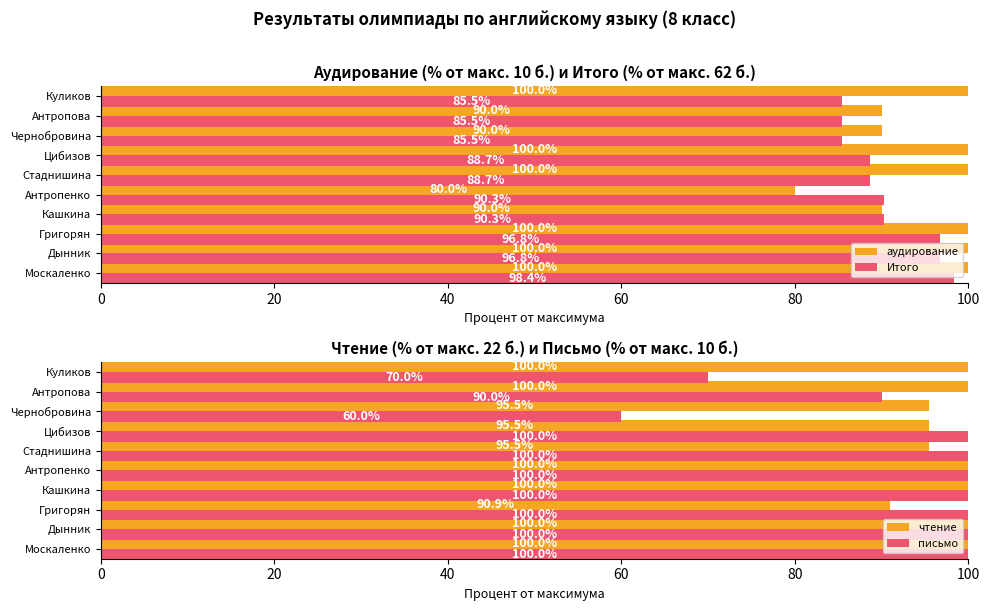

What is the difference between the Итого values at Куликов and Кашкина?

4.8